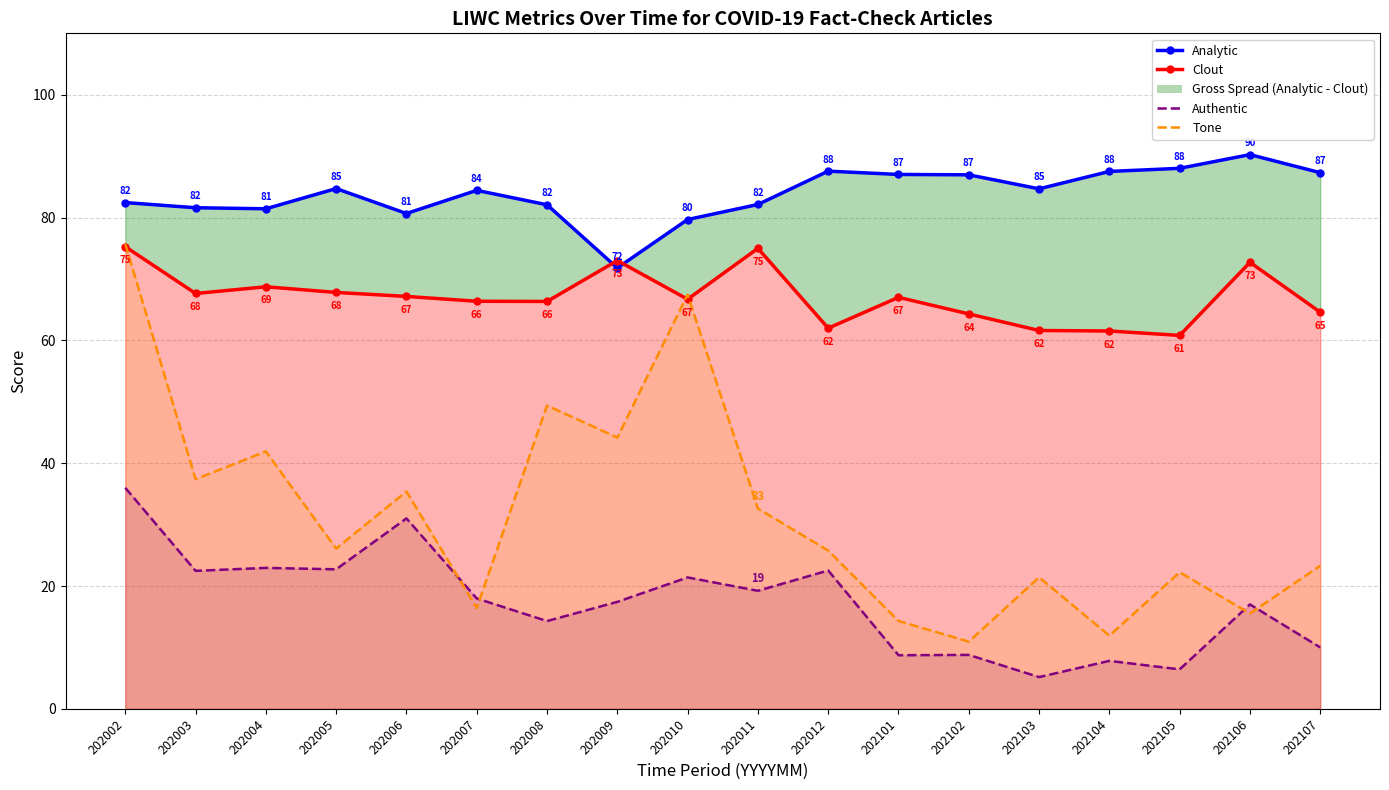

How many values in the Authentic (line) series exceed 17?

10